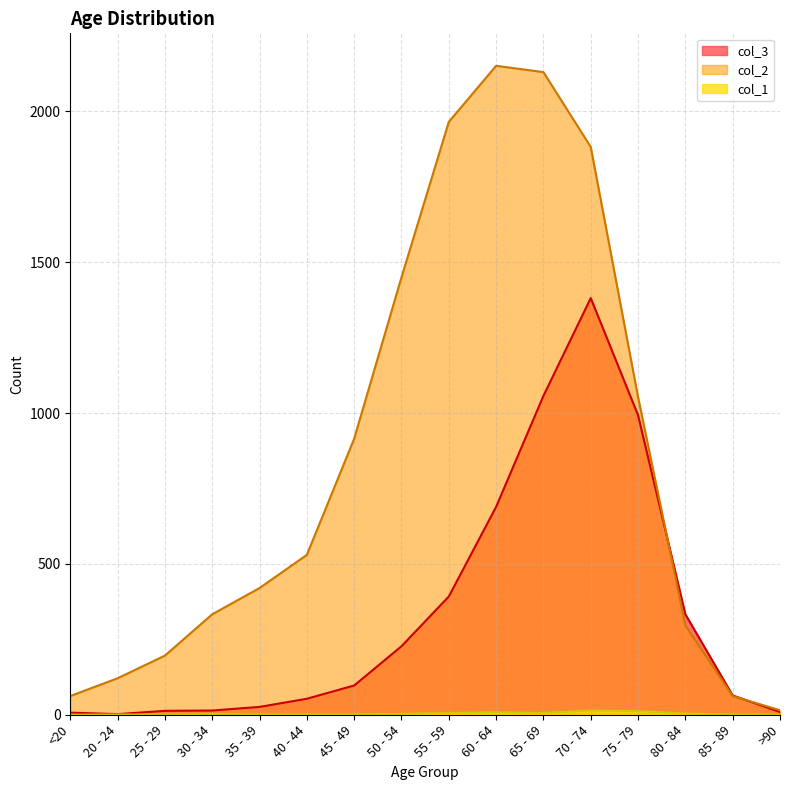

True or false: col_1 has more than 0 points higher than both neighbors.

True